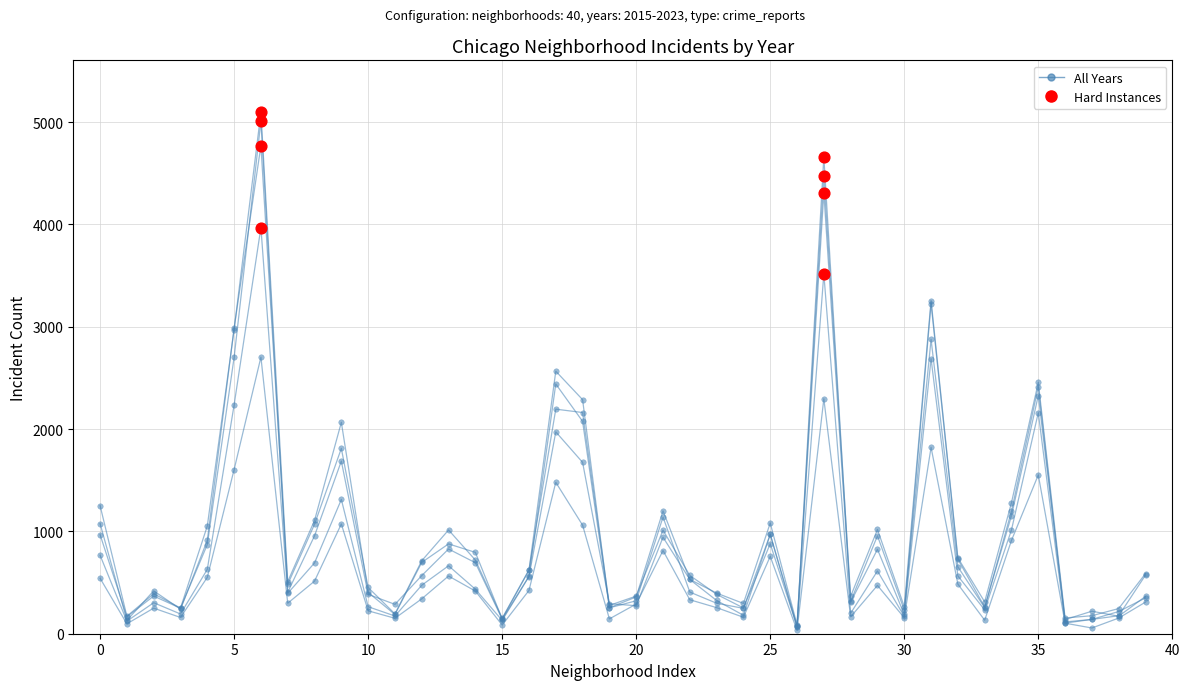

How many lines are shown in the chart?

5